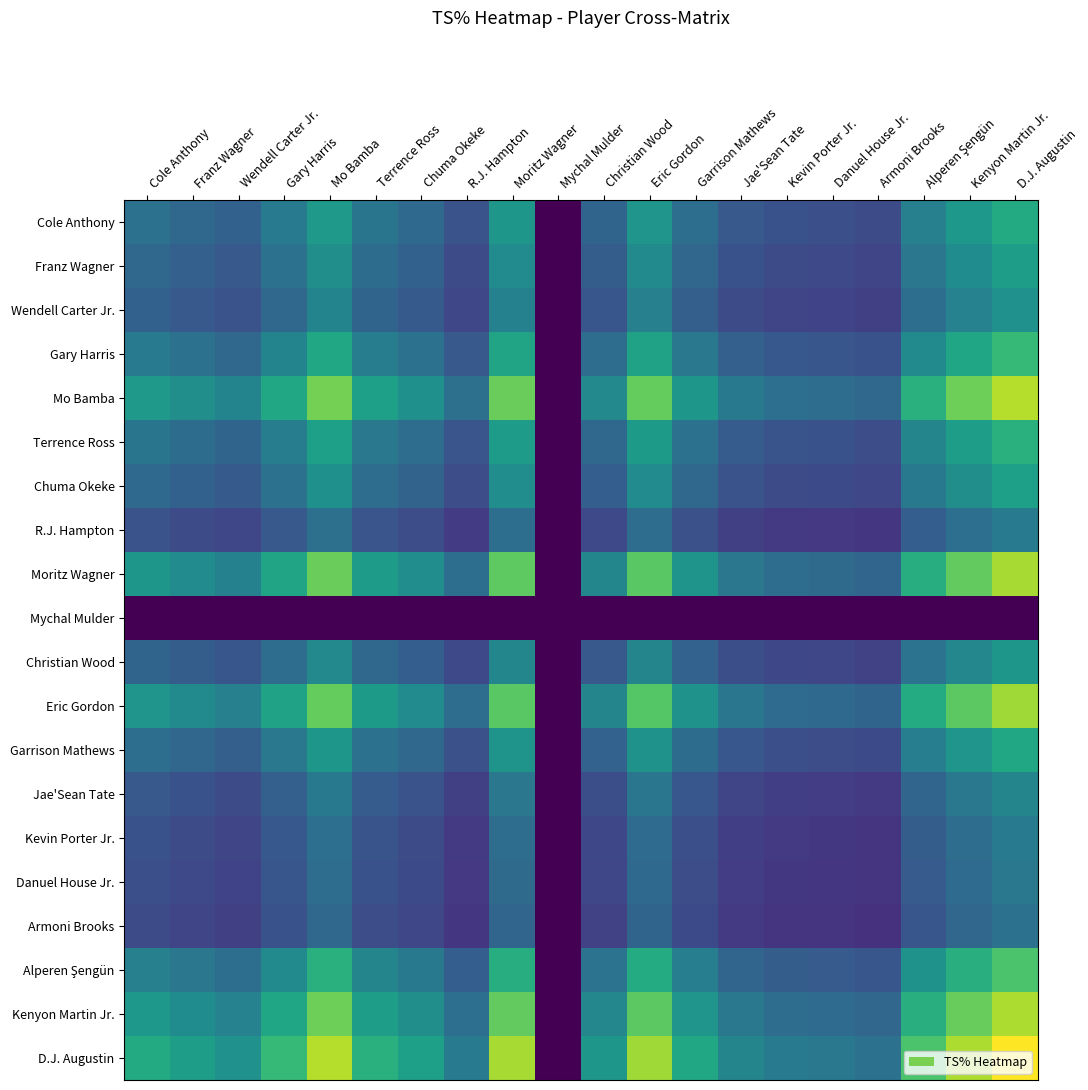

At which category is the sum across all series the highest?

D.J. Augustin